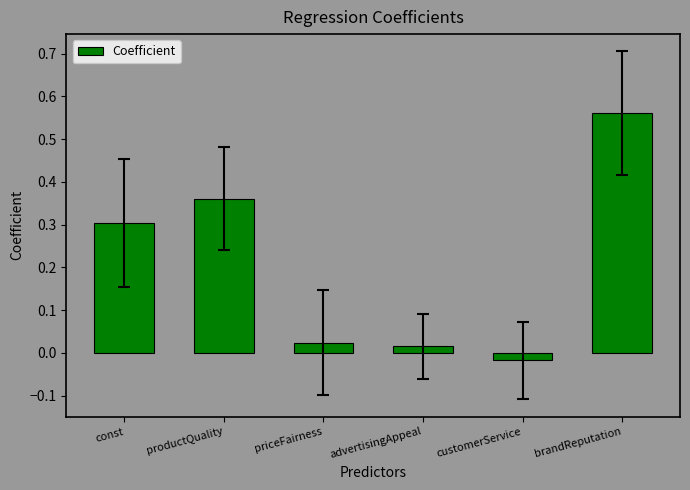

At which label does the data first exceed 0?

const